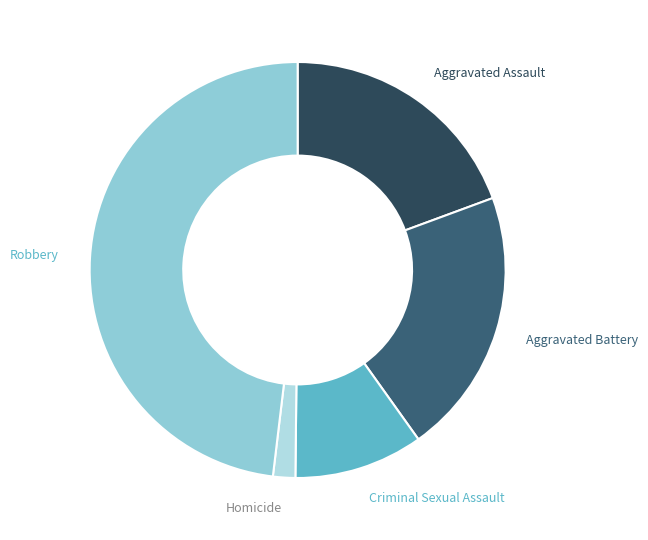

How many slices are in this pie chart?

5